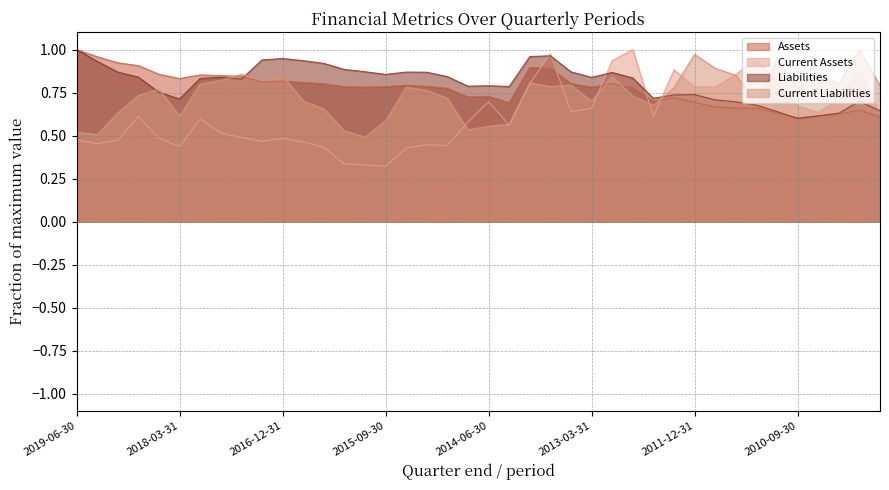

What is the highest value of the Liabilities series?

1.0